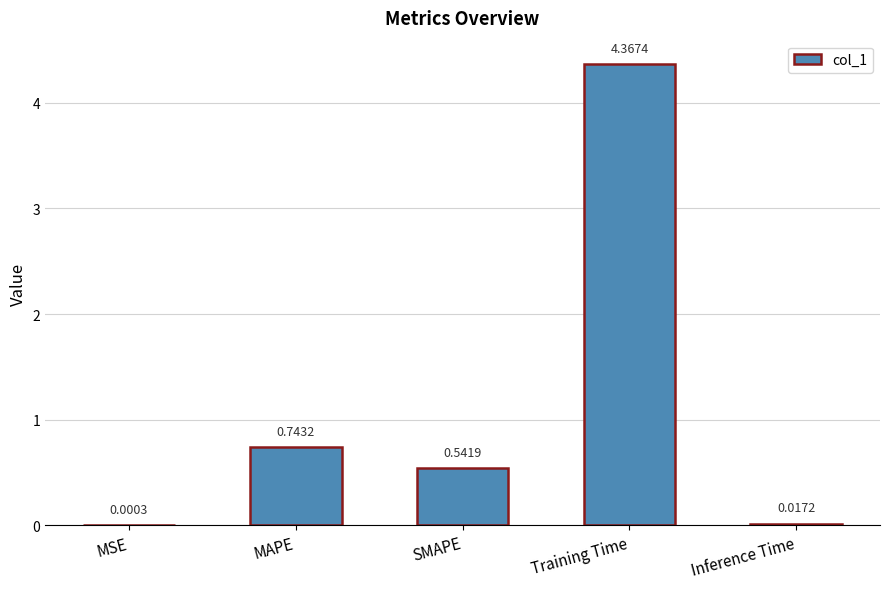

Which label corresponds to the largest value in the chart?

Training Time